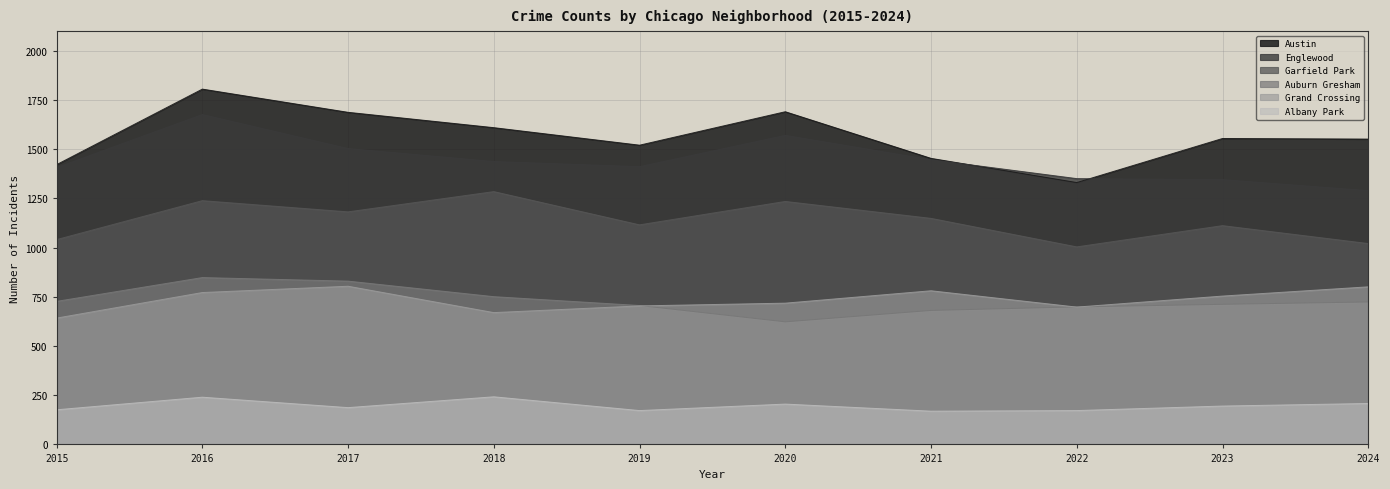

What is the approximate value of Garfield Park at 2019, to the nearest 10?

1120